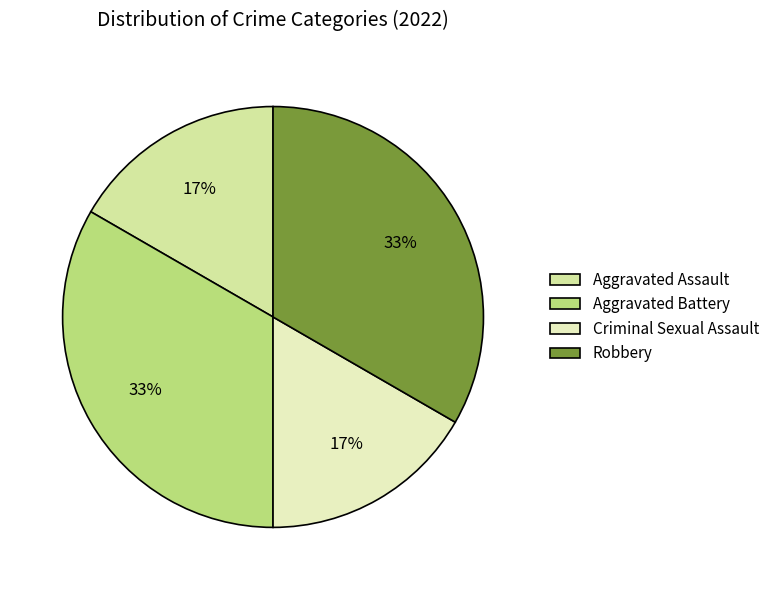

Rank the categories by value from lowest to highest.

Aggravated Assault, Criminal Sexual Assault, Aggravated Battery, Robbery